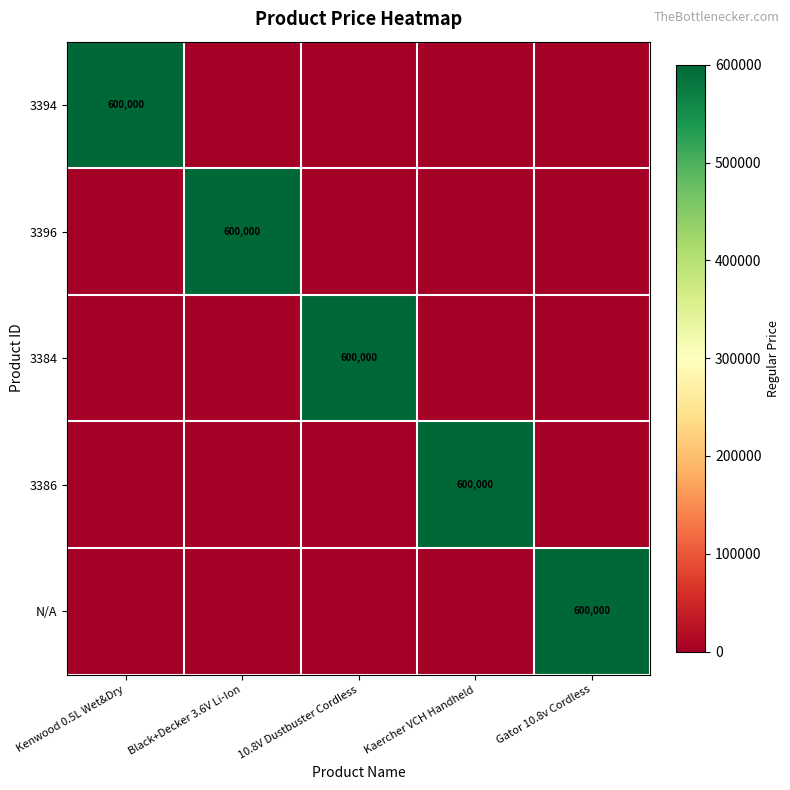

Is it true that N/A equals 600000 at Gator 10.8v Cordless?

True